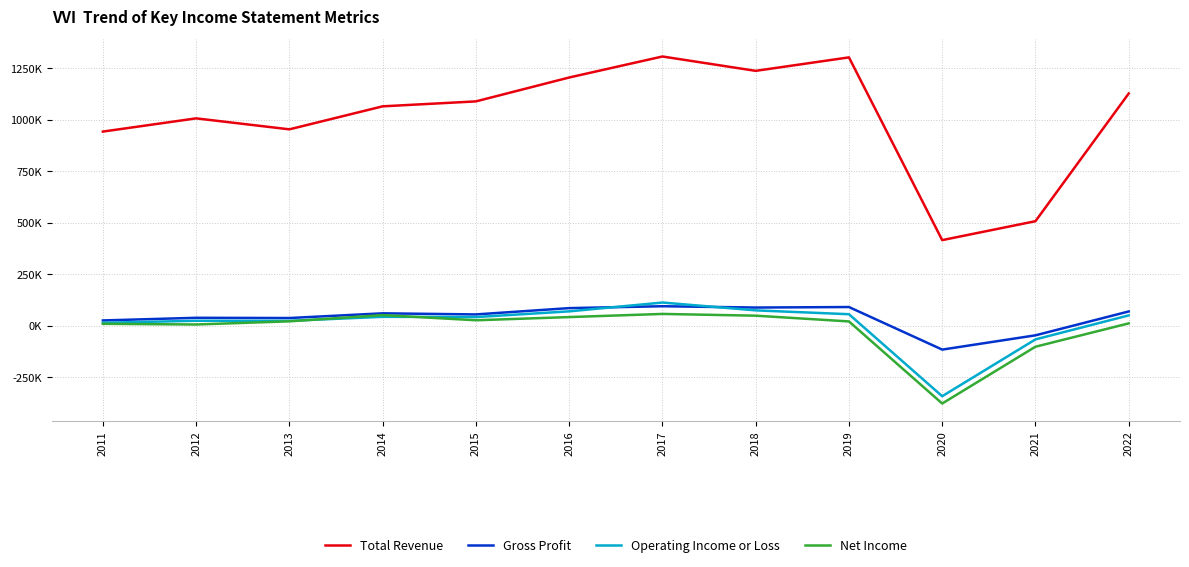

What is the sum of the Net Income values at 2011 and 2019?

29600